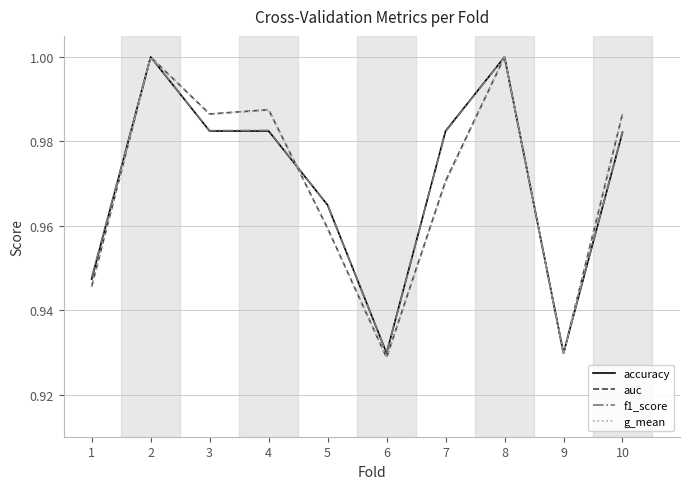

In g_mean, how many points are lower than both neighbors (excluding endpoints)?

3